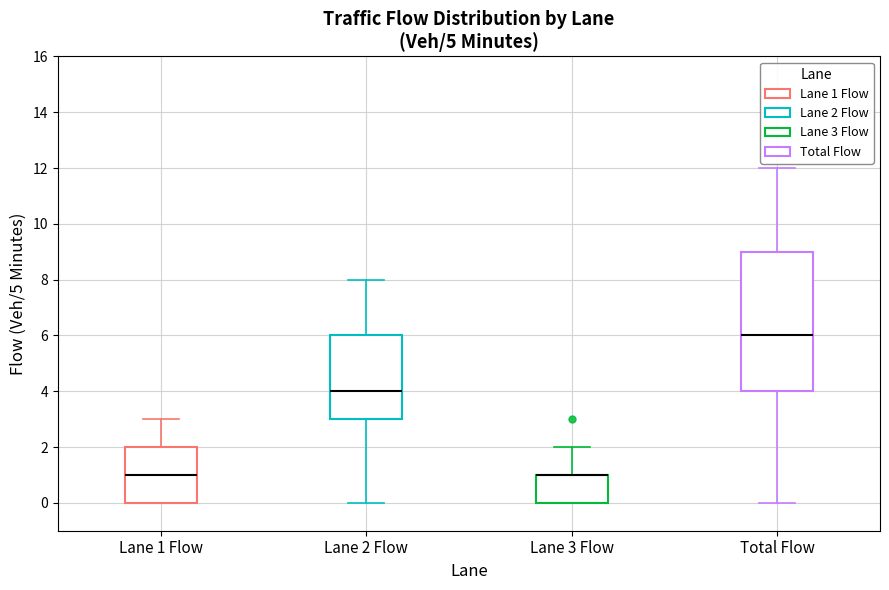

Reading left to right, read every box against the y-axis: the position of its median line, the range the box covers, and the ends of its whiskers. The values are not printed on the chart, so give them approximately, as read against the axis.

Lane 1 Flow: median 1, box 0 to 2, whiskers 0 to 3
Lane 2 Flow: median 4, box 3 to 6, whiskers 0 to 8
Lane 3 Flow: median 1 (drawn on the box's upper edge), box 0 to 1, whiskers 0 to 2
Total Flow: median 6, box 4 to 9, whiskers 0 to 12